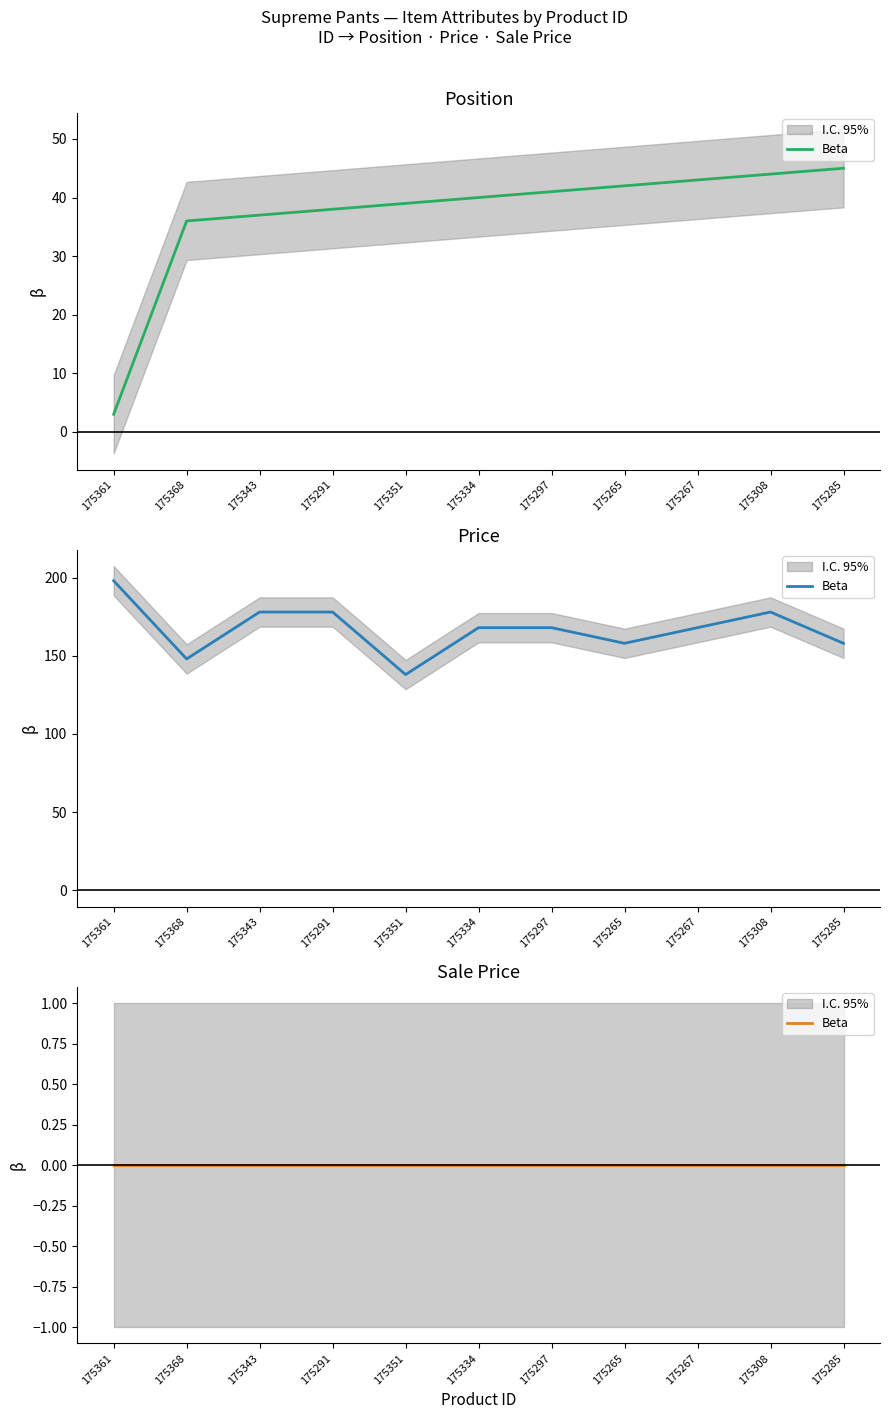

At which category is the sum across all series the highest?

175308